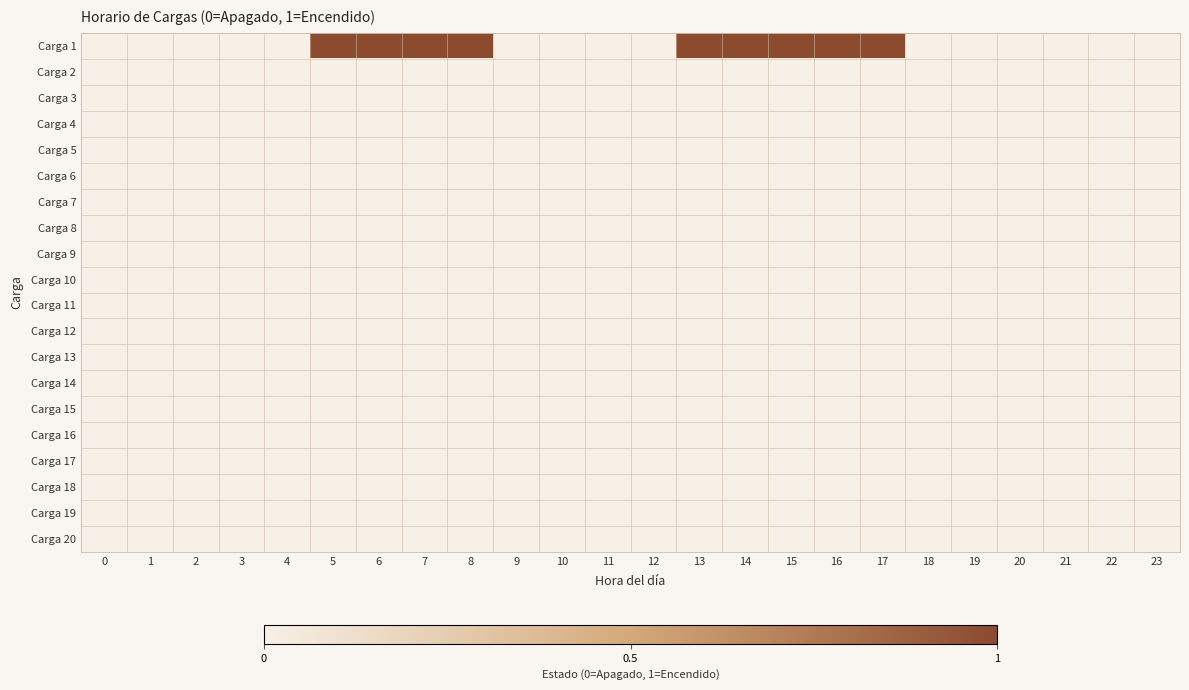

Which series changed the most between 20 and 21?

Carga 1